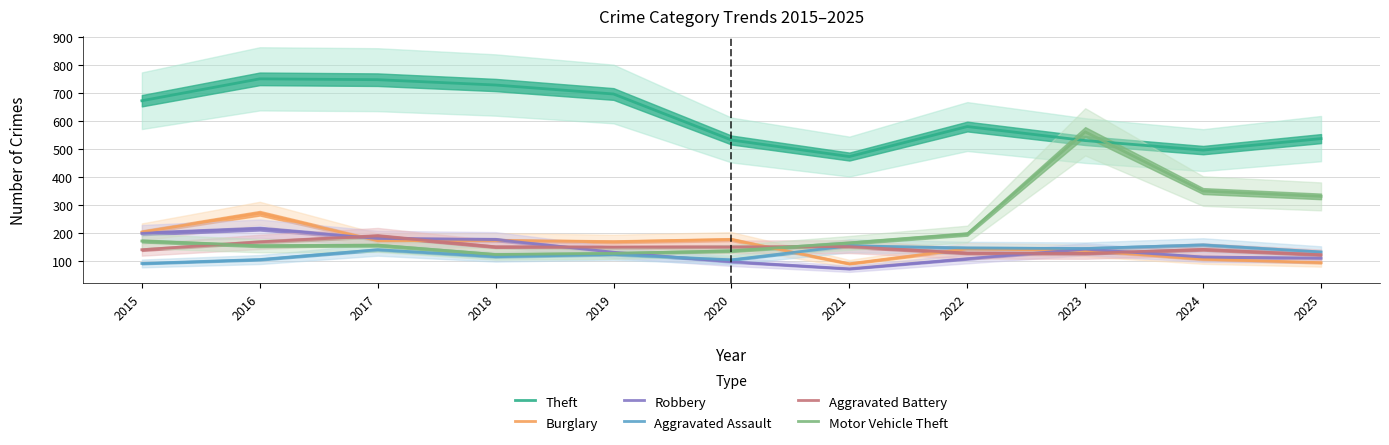

What is the maximum value shown in the chart?

751